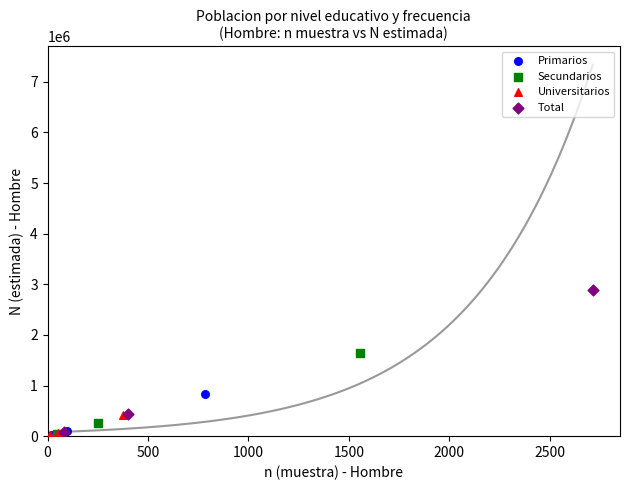

Which series has the largest Y range (max minus min)?

Total